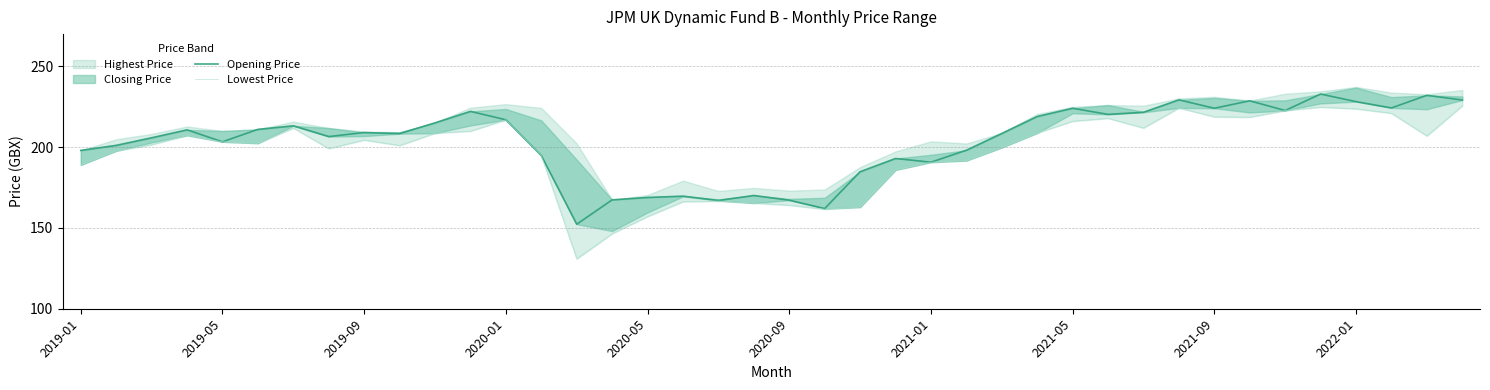

How many lines are shown in the chart?

2